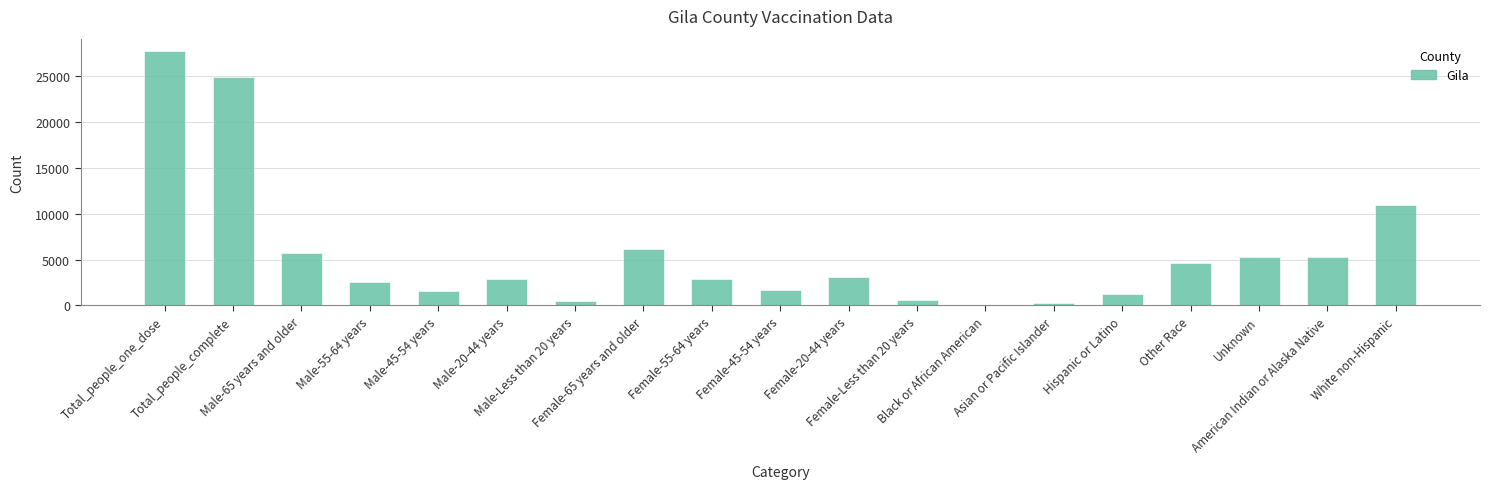

What is the greatest value displayed?

27635